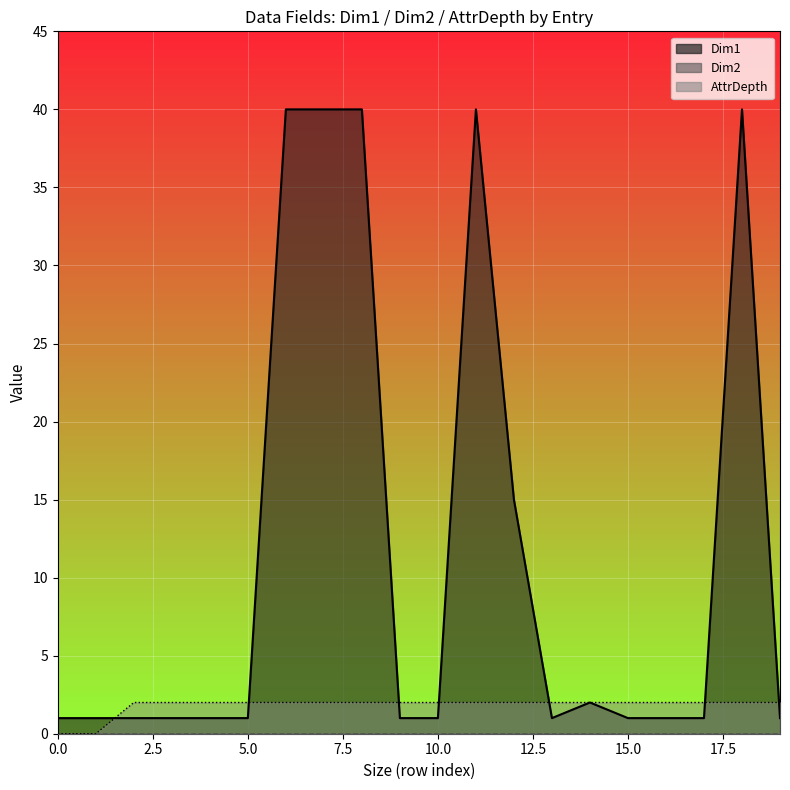

What is the spread (max minus min) of values at 40?

38